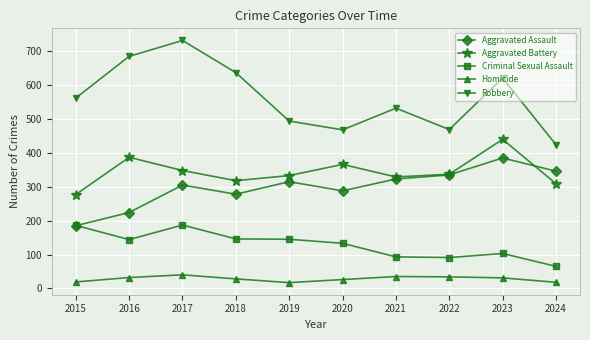

True or false: Robbery and Aggravated Assault cross at least once.

False